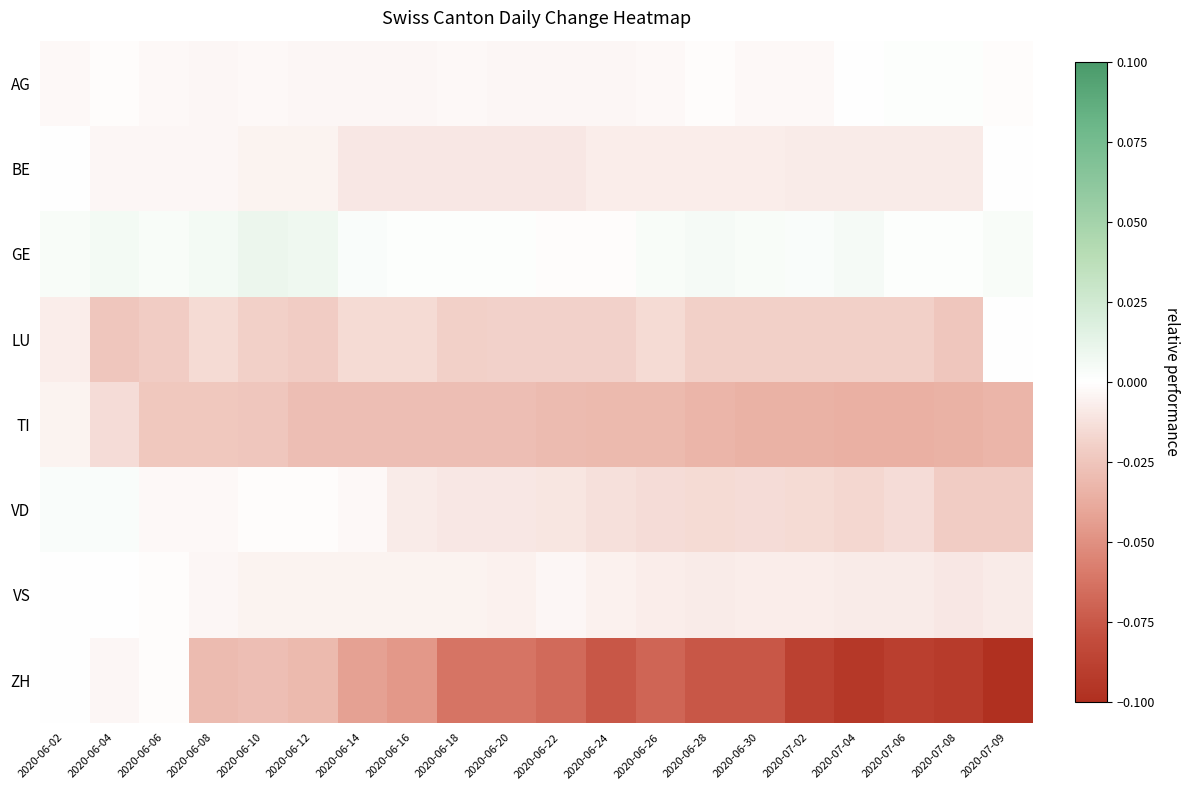

Reading left to right, list all the values displayed in this chart.

AG: 2020-06-02=-0.0	2020-06-04=-0.0	2020-06-06=-0.0	2020-06-08=-0.0	2020-06-10=-0.0	2020-06-12=-0.0	2020-06-14=-0.0	2020-06-16=-0.0	2020-06-18=-0.0	2020-06-20=-0.0	2020-06-22=-0.0	2020-06-24=-0.0	2020-06-26=-0.0	2020-06-28=-0.0	2020-06-30=-0.0	2020-07-02=-0.0	2020-07-04=0.0	2020-07-06=0.0	2020-07-08=0.0	2020-07-09=-0.0
BE: 2020-06-02=0.0	2020-06-04=-0.0	2020-06-06=-0.0	2020-06-08=-0.0	2020-06-10=-0.0	2020-06-12=-0.0	2020-06-14=-0.0	2020-06-16=-0.0	2020-06-18=-0.0	2020-06-20=-0.0	2020-06-22=-0.0	2020-06-24=-0.0	2020-06-26=-0.0	2020-06-28=-0.0	2020-06-30=-0.0	2020-07-02=-0.0	2020-07-04=-0.0	2020-07-06=-0.0	2020-07-08=-0.0	2020-07-09=0.0
GE: 2020-06-02=0.0	2020-06-04=0.0	2020-06-06=0.0	2020-06-08=0.0	2020-06-10=0.0	2020-06-12=0.0	2020-06-14=0.0	2020-06-16=0.0	2020-06-18=0.0	2020-06-20=0.0	2020-06-22=-0.0	2020-06-24=-0.0	2020-06-26=0.0	2020-06-28=0.0	2020-06-30=0.0	2020-07-02=0.0	2020-07-04=0.0	2020-07-06=0.0	2020-07-08=0.0	2020-07-09=0.0
LU: 2020-06-02=-0.0	2020-06-04=-0.0	2020-06-06=-0.0	2020-06-08=-0.0	2020-06-10=-0.0	2020-06-12=-0.0	2020-06-14=-0.0	2020-06-16=-0.0	2020-06-18=-0.0	2020-06-20=-0.0	2020-06-22=-0.0	2020-06-24=-0.0	2020-06-26=-0.0	2020-06-28=-0.0	2020-06-30=-0.0	2020-07-02=-0.0	2020-07-04=-0.0	2020-07-06=-0.0	2020-07-08=-0.0	2020-07-09=0.0
TI: 2020-06-02=-0.0	2020-06-04=-0.0	2020-06-06=-0.0	2020-06-08=-0.0	2020-06-10=-0.0	2020-06-12=-0.0	2020-06-14=-0.0	2020-06-16=-0.0	2020-06-18=-0.0	2020-06-20=-0.0	2020-06-22=-0.0	2020-06-24=-0.0	2020-06-26=-0.0	2020-06-28=-0.0	2020-06-30=-0.0	2020-07-02=-0.0	2020-07-04=-0.0	2020-07-06=-0.0	2020-07-08=-0.0	2020-07-09=-0.0
VD: 2020-06-02=0.0	2020-06-04=0.0	2020-06-06=-0.0	2020-06-08=-0.0	2020-06-10=-0.0	2020-06-12=-0.0	2020-06-14=-0.0	2020-06-16=-0.0	2020-06-18=-0.0	2020-06-20=-0.0	2020-06-22=-0.0	2020-06-24=-0.0	2020-06-26=-0.0	2020-06-28=-0.0	2020-06-30=-0.0	2020-07-02=-0.0	2020-07-04=-0.0	2020-07-06=-0.0	2020-07-08=-0.0	2020-07-09=-0.0
VS: 2020-06-02=0.0	2020-06-04=0.0	2020-06-06=-0.0	2020-06-08=-0.0	2020-06-10=-0.0	2020-06-12=-0.0	2020-06-14=-0.0	2020-06-16=-0.0	2020-06-18=-0.0	2020-06-20=-0.0	2020-06-22=-0.0	2020-06-24=-0.0	2020-06-26=-0.0	2020-06-28=-0.0	2020-06-30=-0.0	2020-07-02=-0.0	2020-07-04=-0.0	2020-07-06=-0.0	2020-07-08=-0.0	2020-07-09=-0.0
ZH: 2020-06-02=0.0	2020-06-04=-0.0	2020-06-06=-0.0	2020-06-08=-0.0	2020-06-10=-0.0	2020-06-12=-0.0	2020-06-14=-0.0	2020-06-16=-0.0	2020-06-18=-0.1	2020-06-20=-0.1	2020-06-22=-0.1	2020-06-24=-0.1	2020-06-26=-0.1	2020-06-28=-0.1	2020-06-30=-0.1	2020-07-02=-0.1	2020-07-04=-0.1	2020-07-06=-0.1	2020-07-08=-0.1	2020-07-09=-0.1